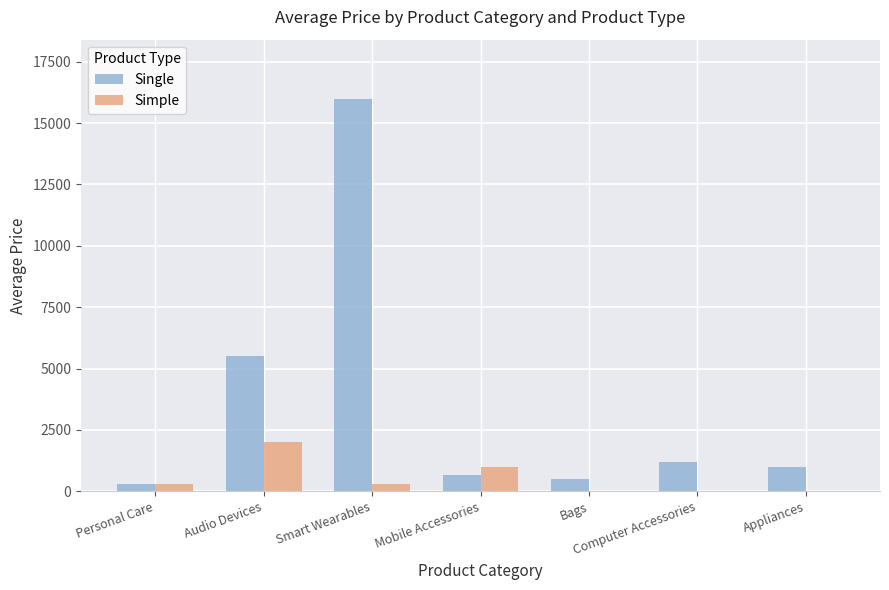

The Single series shows 649 at Mobile Accessories. True or false?

True